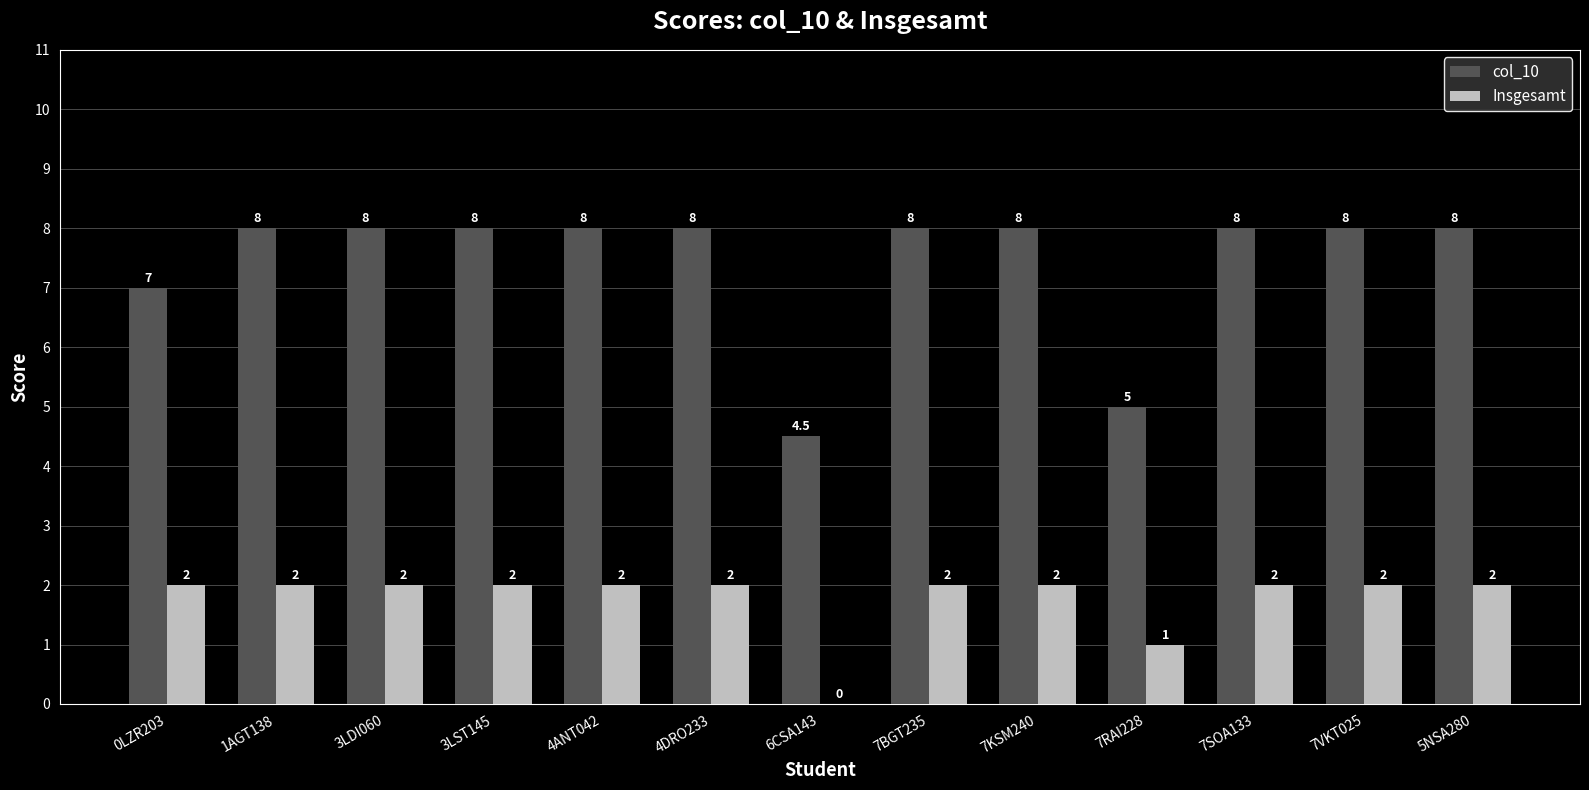

Reading left to right, transcribe all the data shown in this chart.

col_10: 7.0	8.0	8.0	8.0	8.0	8.0	4.5	8.0	8.0	5.0	8.0	8.0	8.0
Insgesamt: 2.0	2.0	2.0	2.0	2.0	2.0	0.0	2.0	2.0	1.0	2.0	2.0	2.0